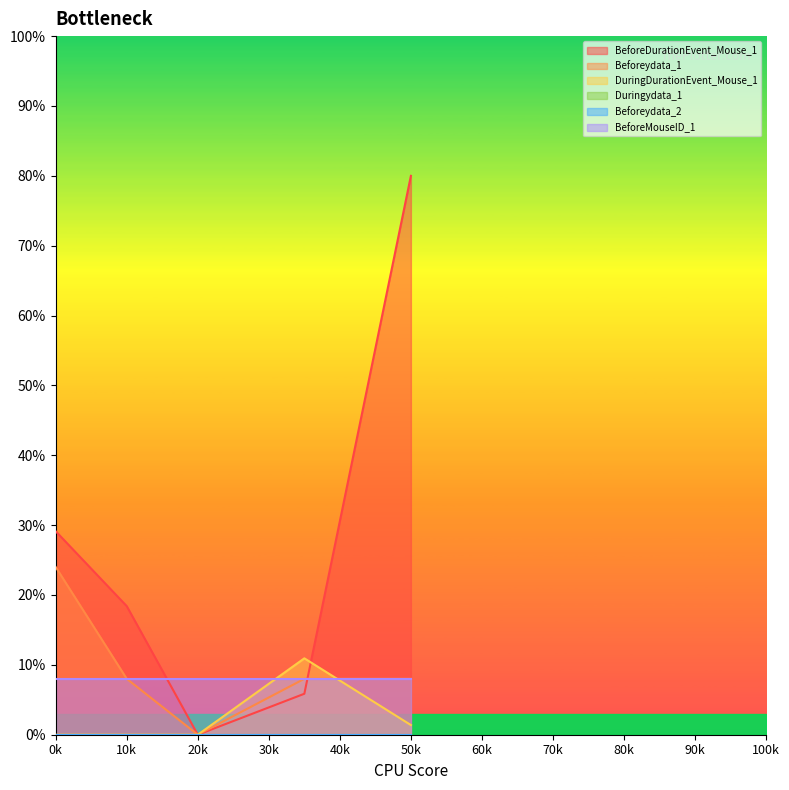

At which label does Beforeydata_1 reach its peak?

0k